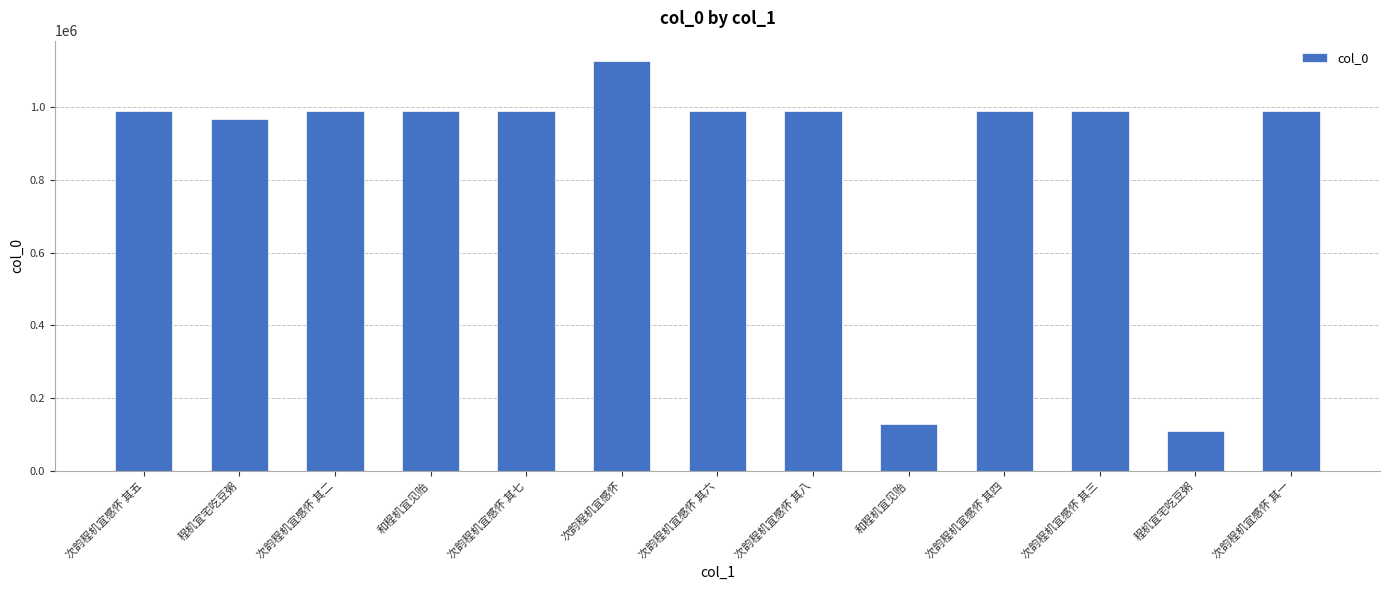

The chart shows a value of 110201 at 程机宜宅吃豆粥. True or false?

True